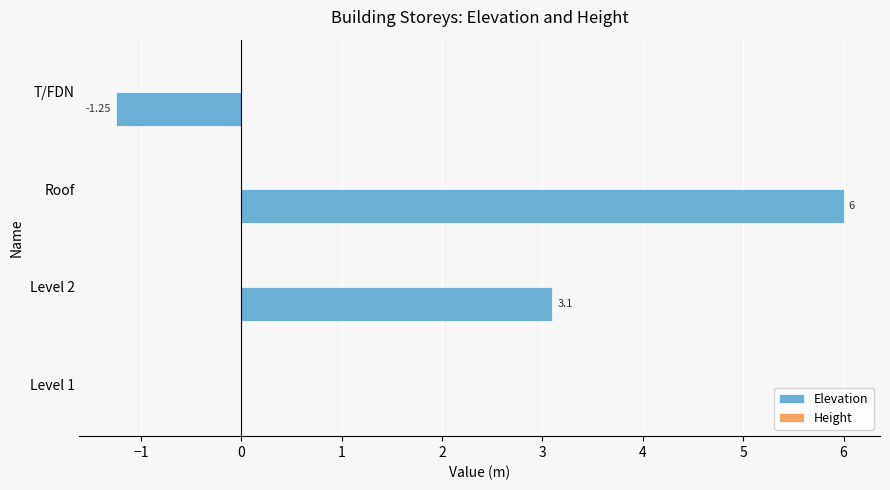

Which has a higher value, Roof or Level 1?

Roof